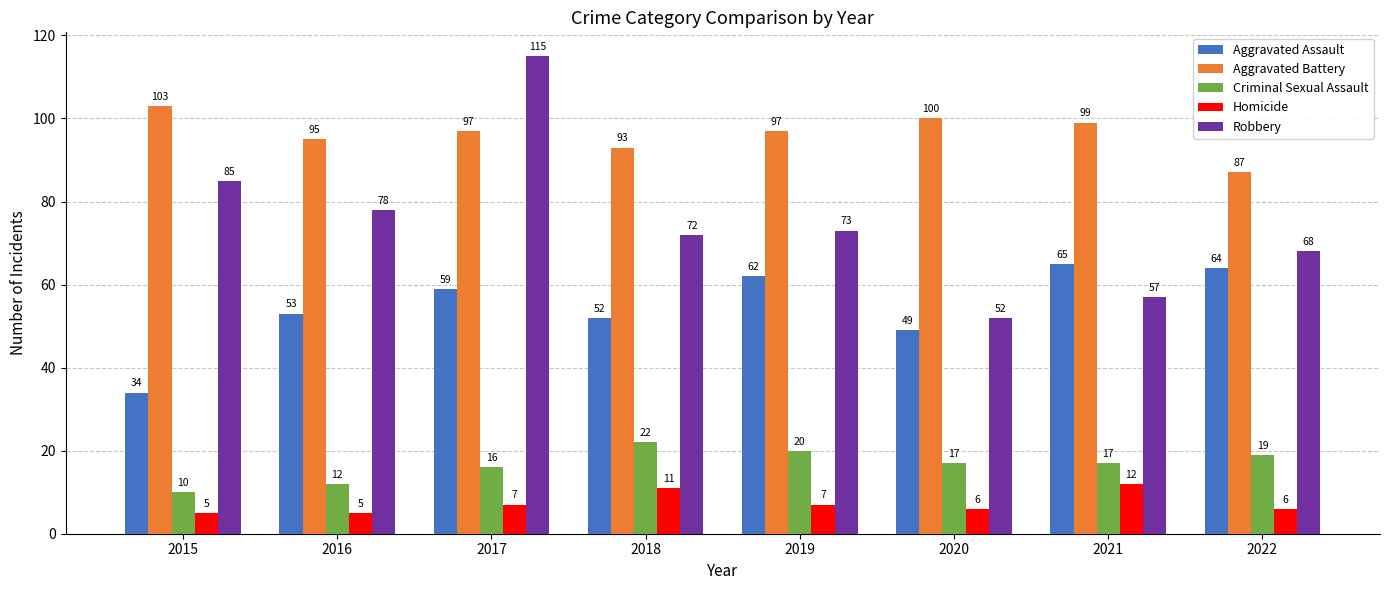

What is the difference between the highest and lowest values at 2020?

94